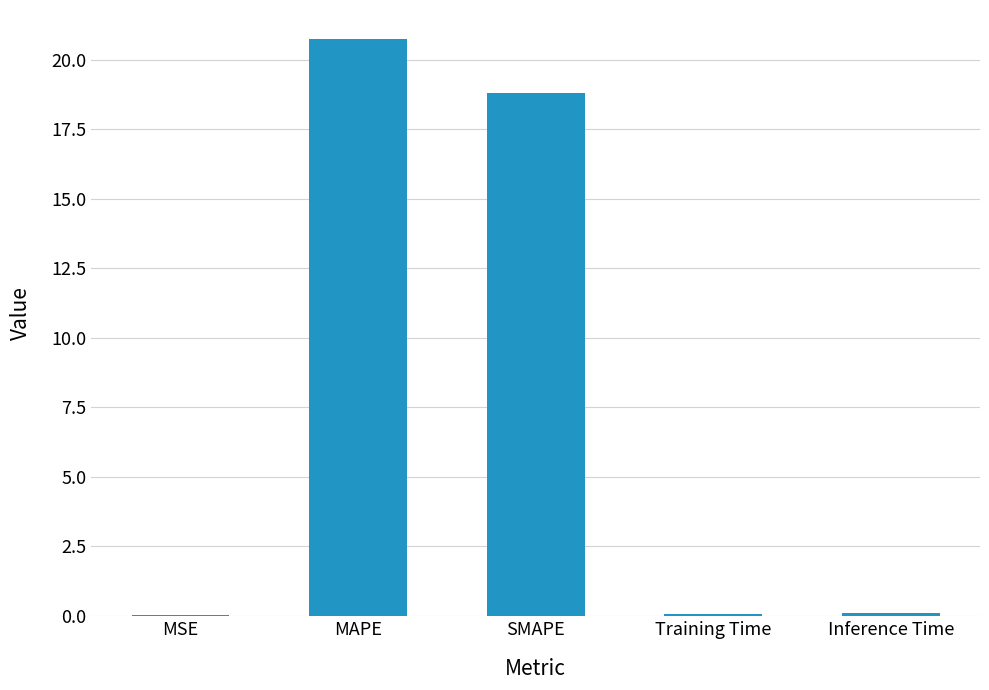

Is it true that the value at SMAPE is 18.8?

True